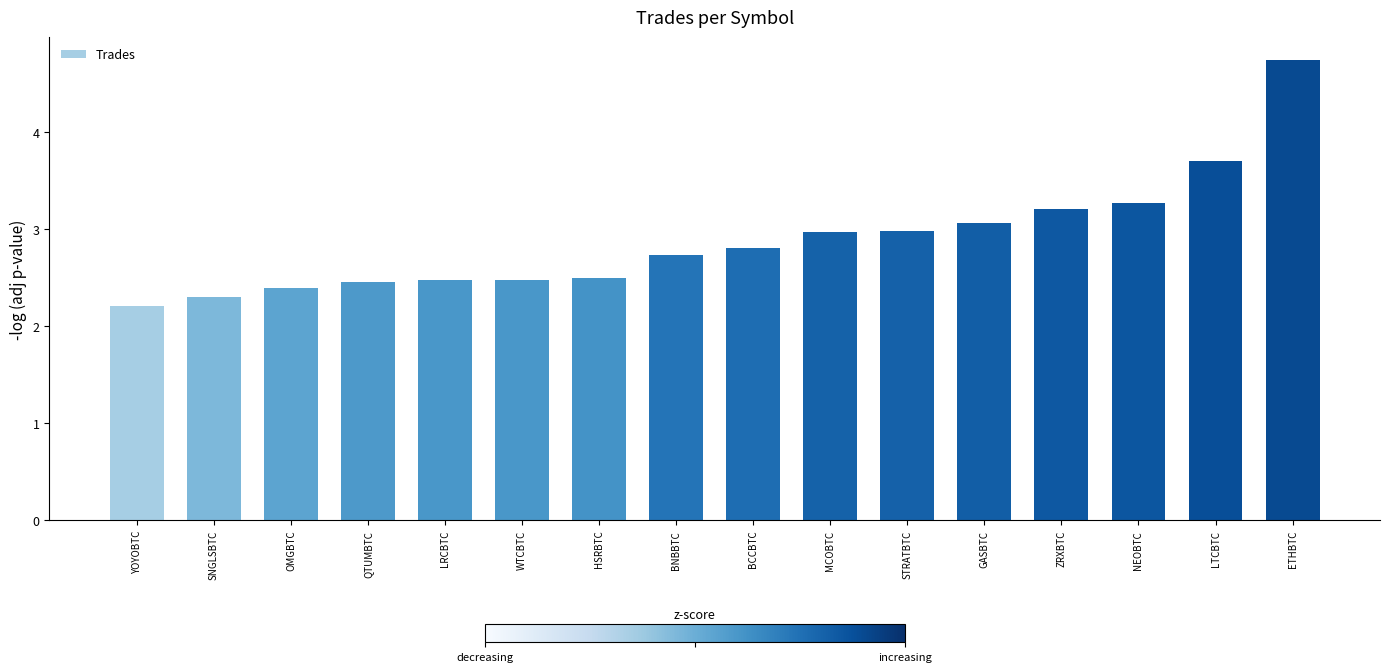

At which category does the chart reach its minimum across all series?

YOYOBTC